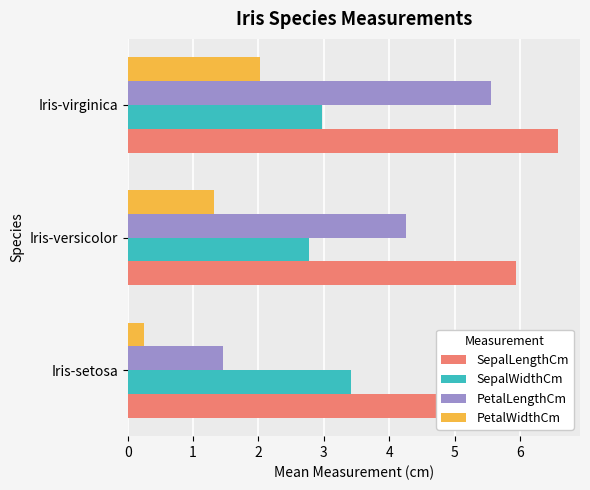

What is the difference between the maximum and second lowest values in the PetalWidthCm series?

0.7